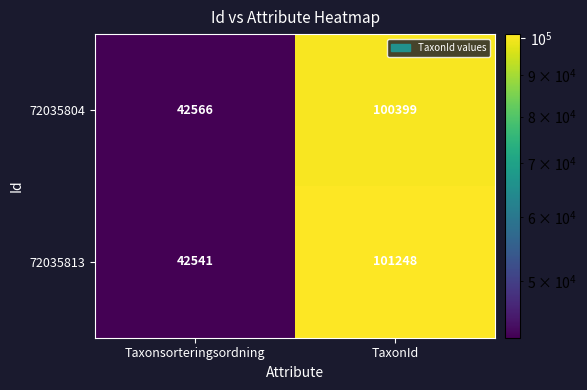

What is the sum of the 72035813 values at TaxonId and Taxonsorteringsordning?

143789